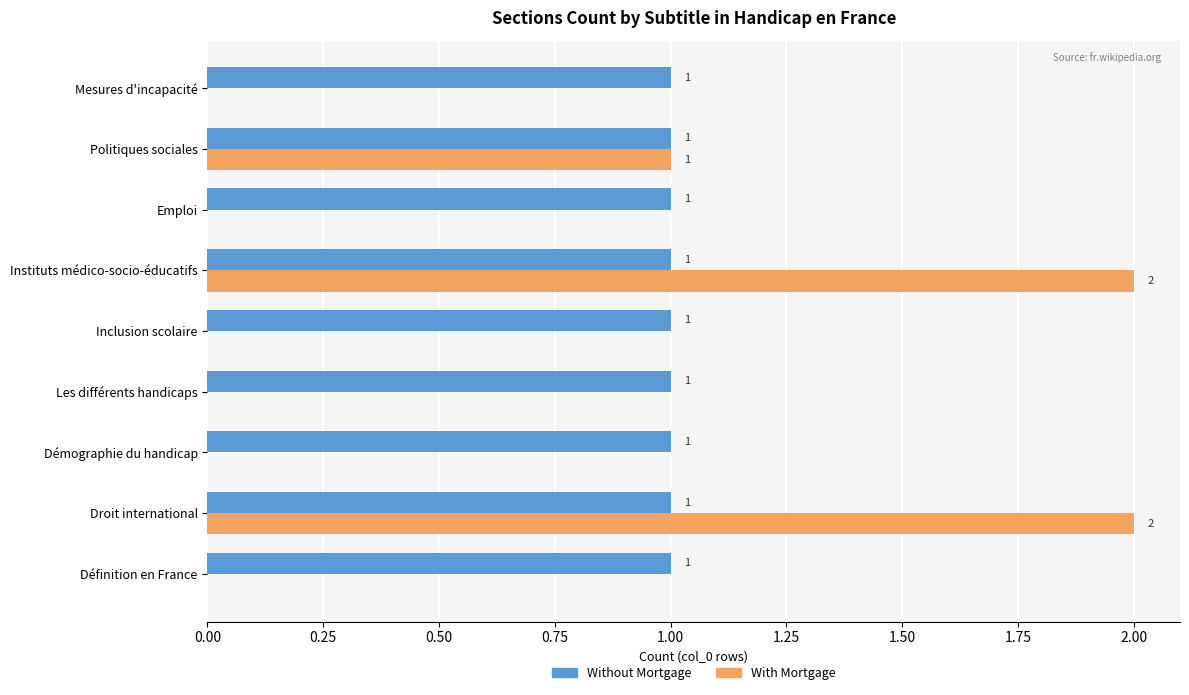

Between Définition en France and Droit international, which series saw the biggest shift?

With Mortgage